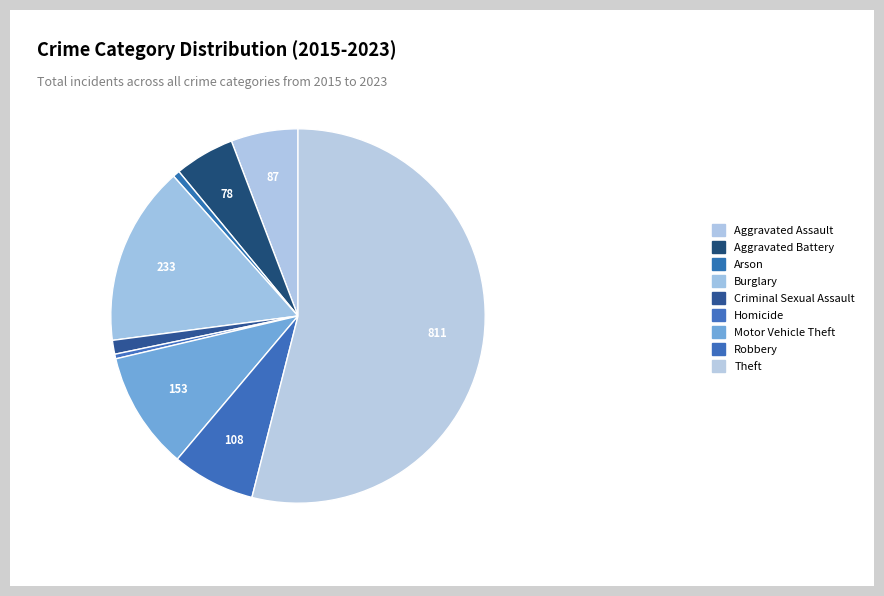

How many slices are in this pie chart?

9